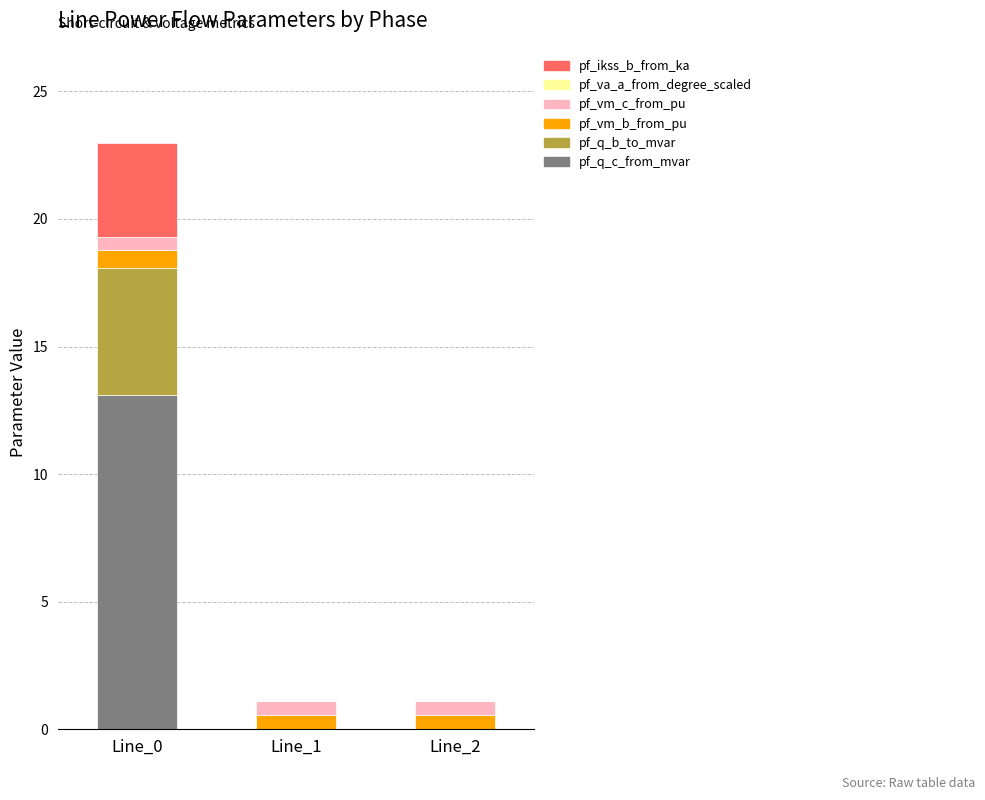

Does the chart contain stacked bars?

Yes